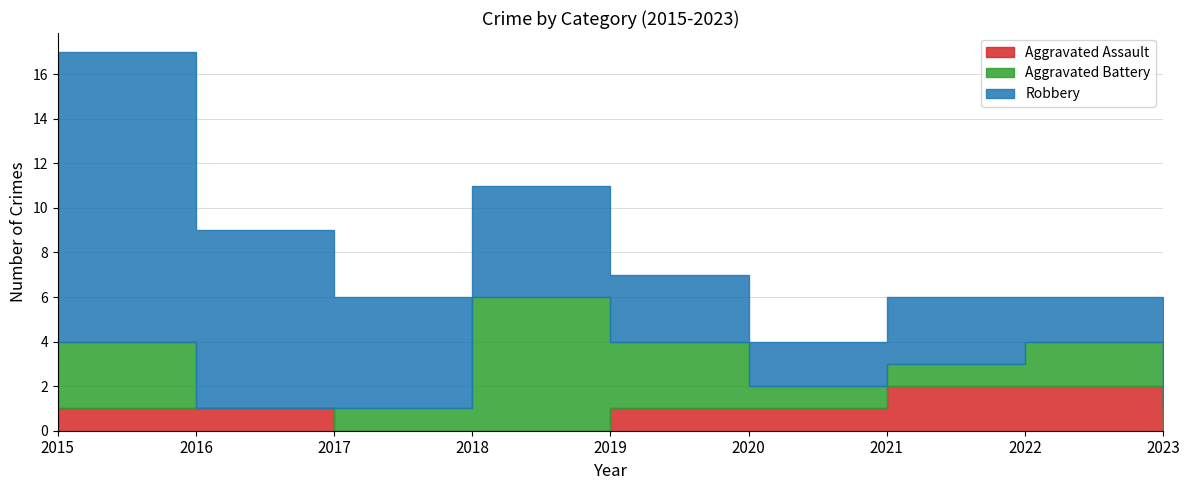

How many Aggravated Battery values are between 1 and 3?

7